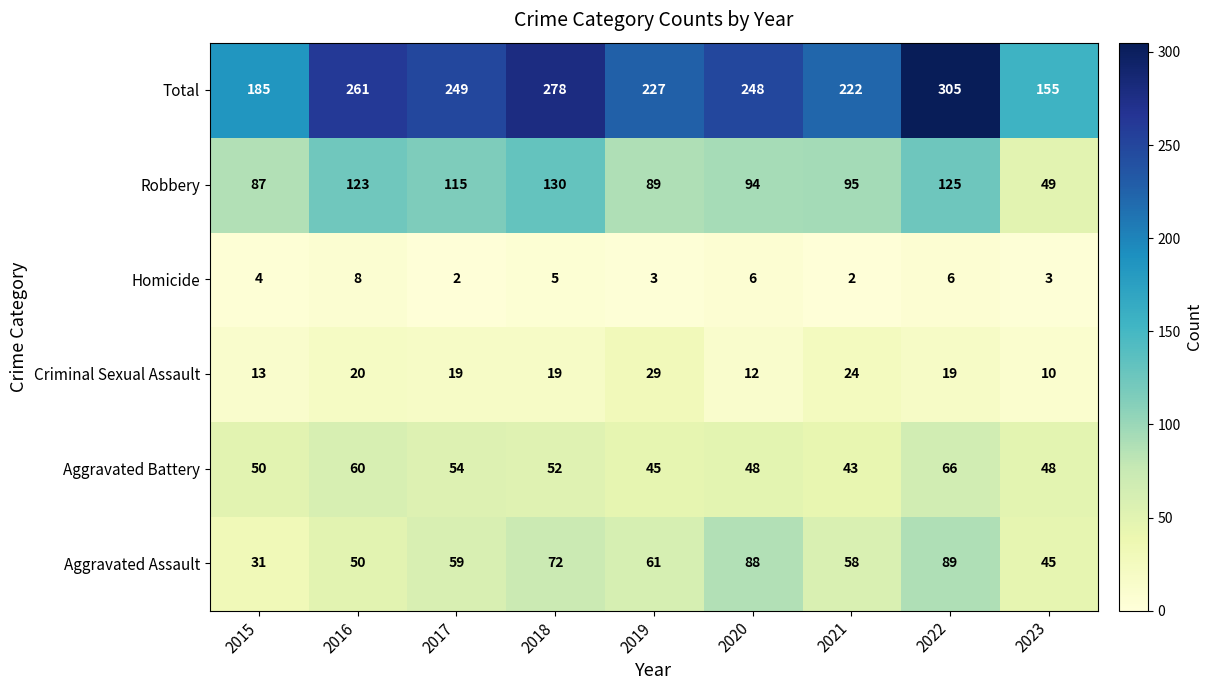

Count the number of data series in this chart.

6